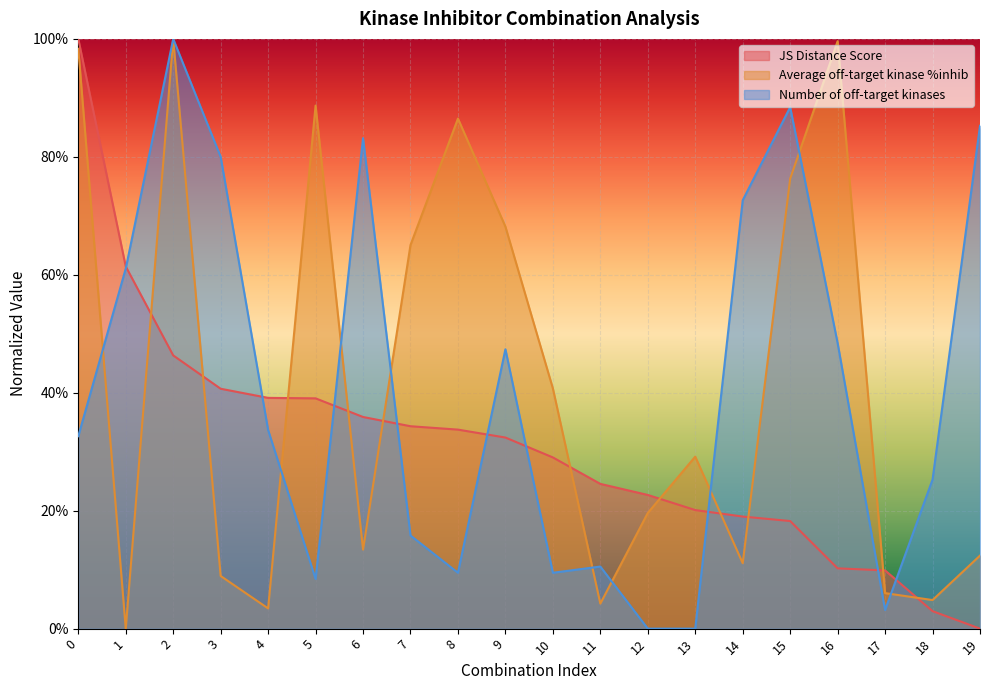

The value of Average off-target kinase %inhib at 6 is 0.2. True or false?

False